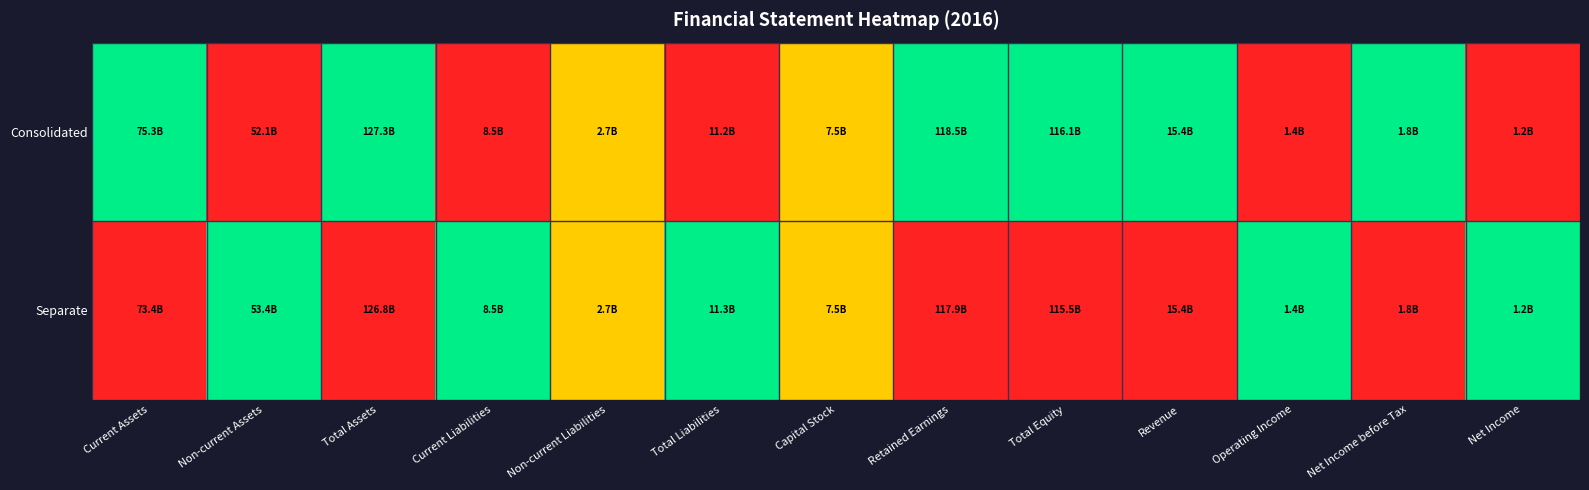

What is the difference between the highest and lowest values at Retained Earnings?

1.0